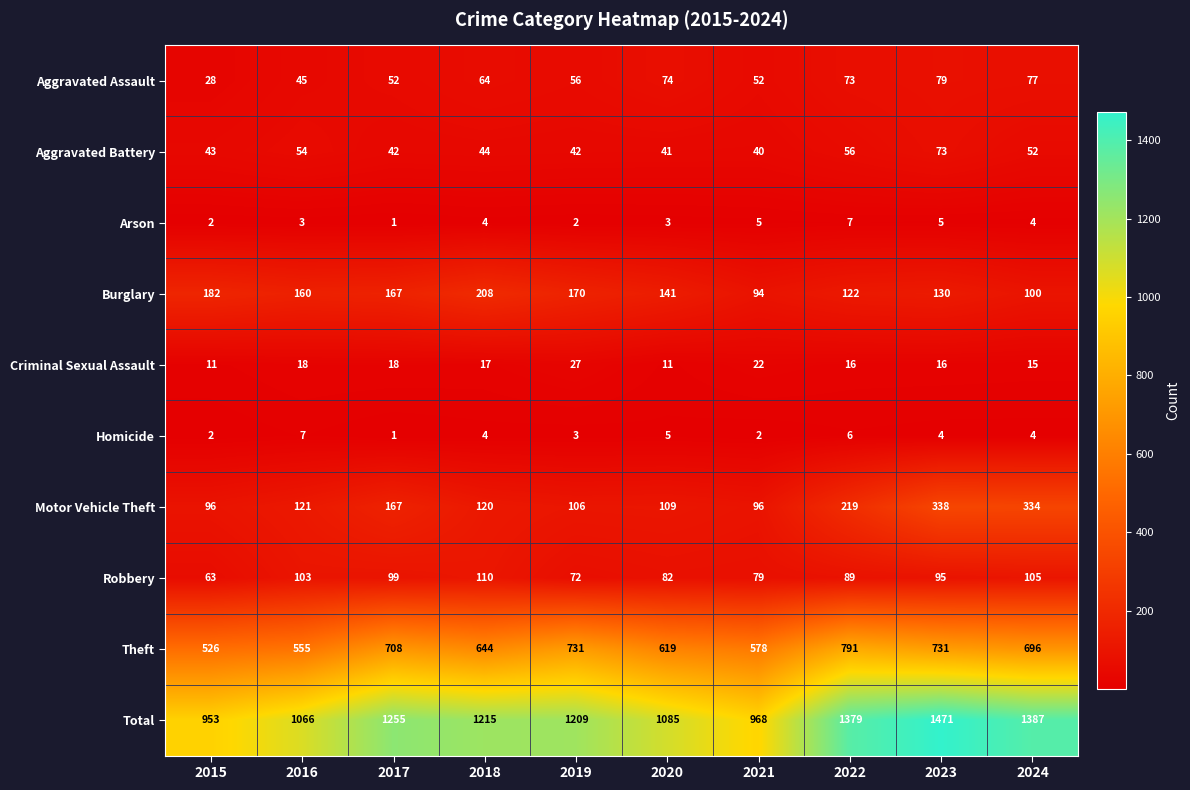

What is the difference between the maximum and minimum values in the Aggravated Assault series?

51